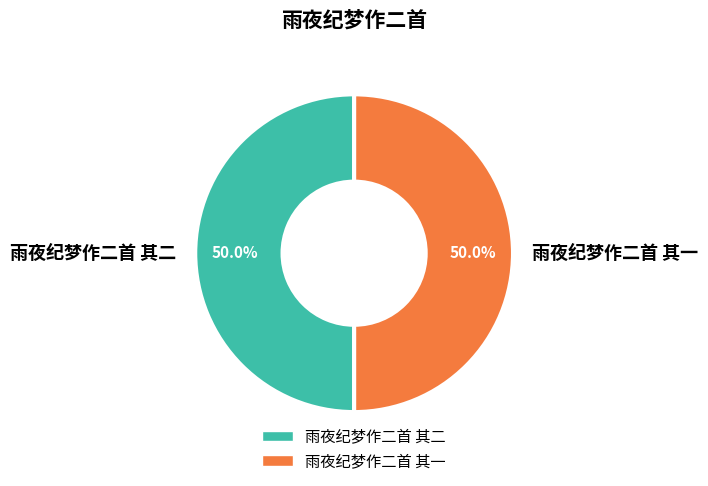

Approximately how many times larger is the value at 雨夜纪梦作二首 其二 compared to 雨夜纪梦作二首 其一?

1.0